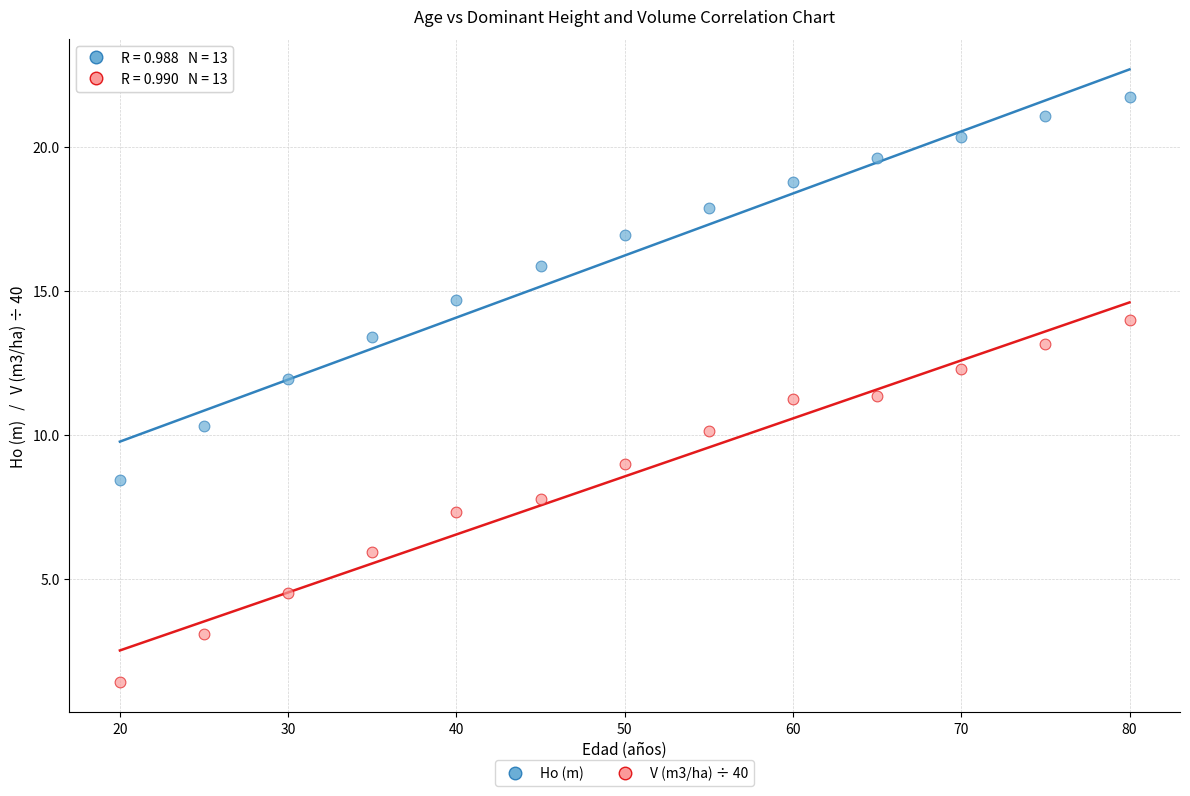

Across all data points, what is the range of Y values (max minus min)?

20.3